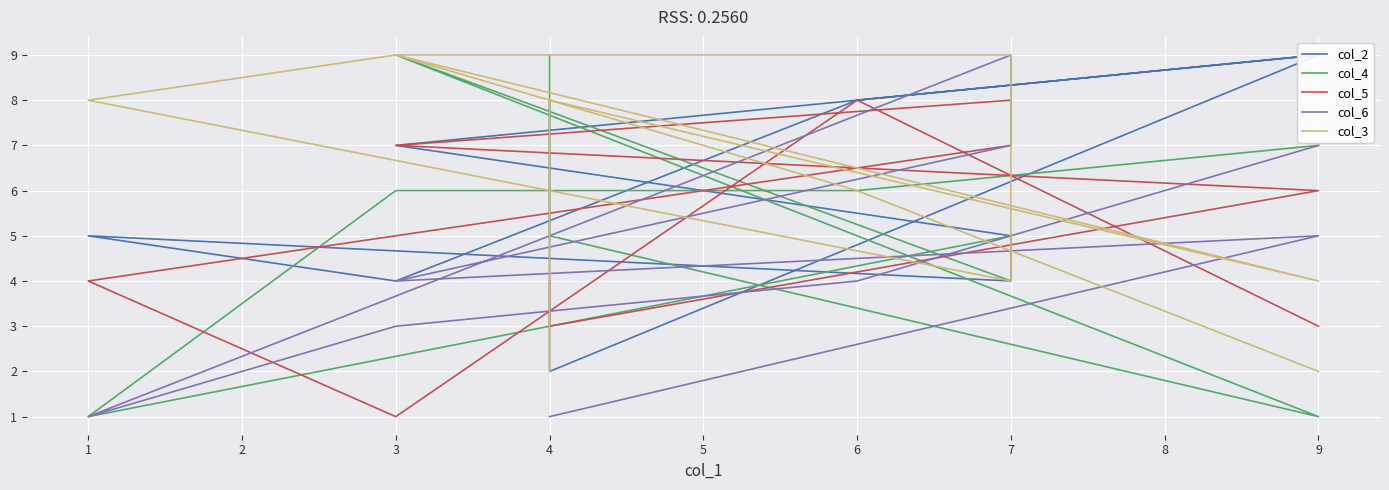

Reading left to right, what are all the values shown in this chart?

col_2: 8	2	9	7	5	4	5	4	8	9
col_4: 9	5	1	9	4	5	1	6	6	7
col_5: 4	3	6	7	8	7	4	1	8	3
col_6: 1	1	5	4	7	9	1	3	4	7
col_3: 2	8	4	9	9	4	8	9	6	2